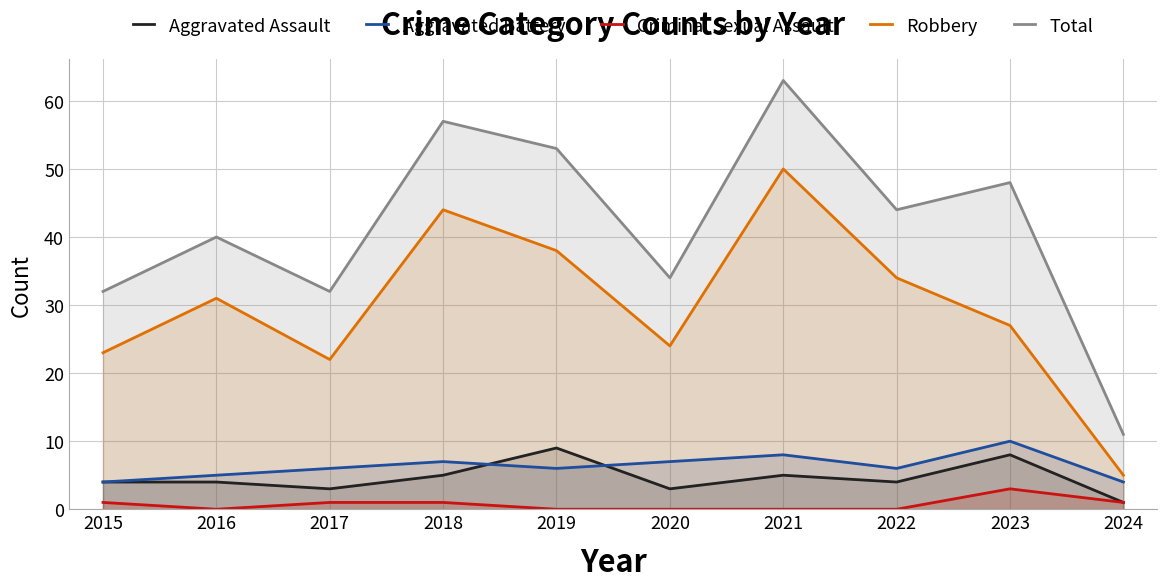

Reading left to right, transcribe all the data shown in this chart.

Aggravated Assault: 4	4	3	5	9	3	5	4	8	1
Aggravated Battery: 4	5	6	7	6	7	8	6	10	4
Criminal Sexual Assault: 1	0	1	1	0	0	0	0	3	1
Robbery: 23	31	22	44	38	24	50	34	27	5
Total: 32	40	32	57	53	34	63	44	48	11